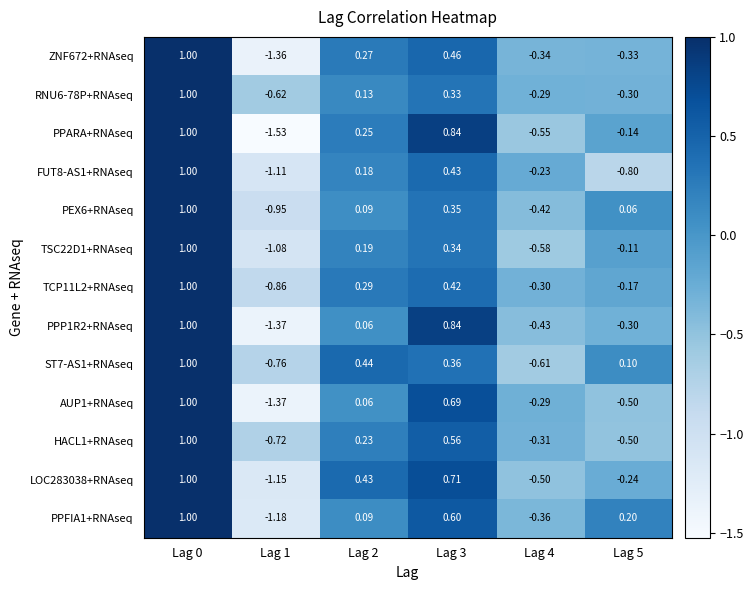

Which series has the largest range (max minus min)?

PPARA+RNAseq